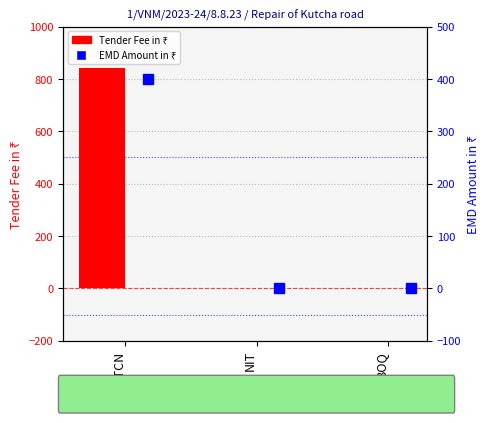

What are all the series names shown in the legend?

Tender Fee in ₹, EMD Amount in ₹